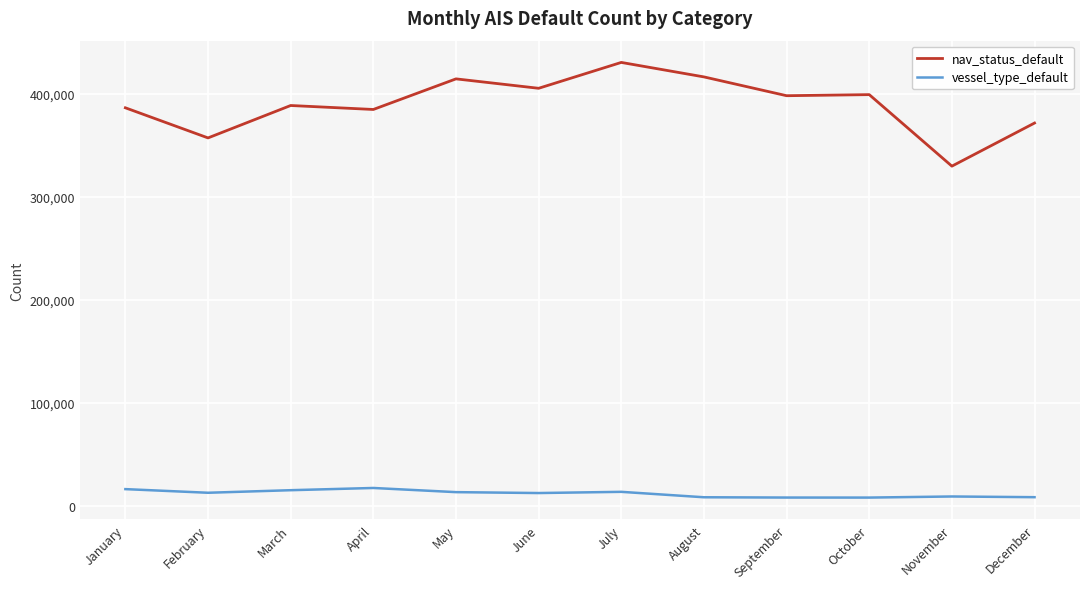

What is the maximum value shown in the chart?

430255